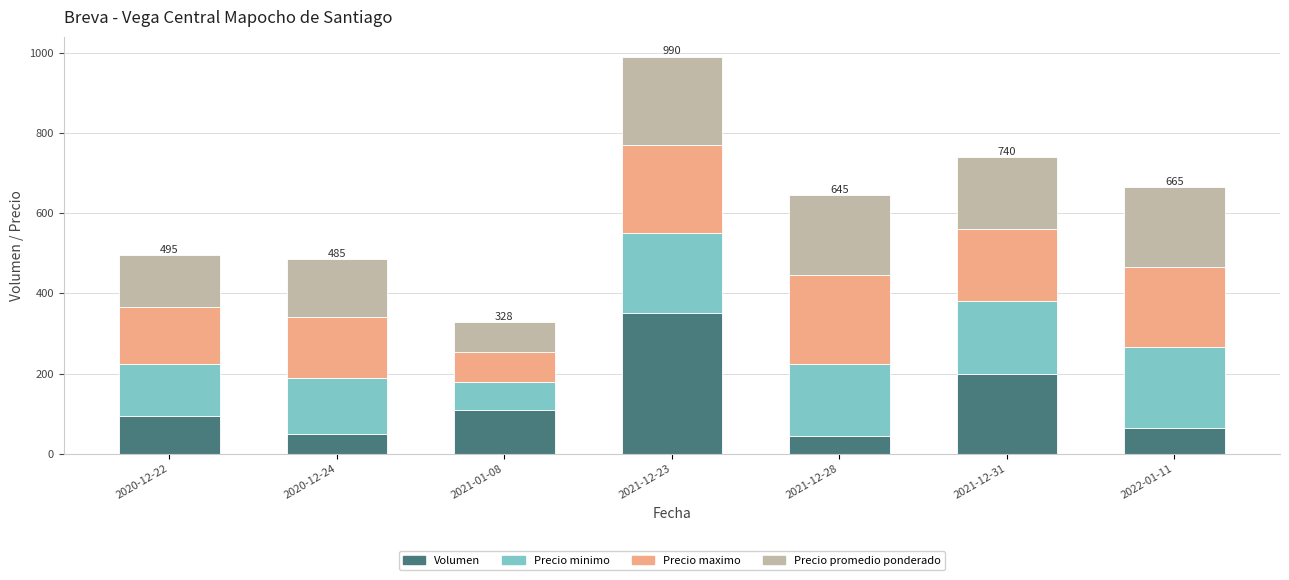

Are the bars grouped side by side (vs. stacked)?

No